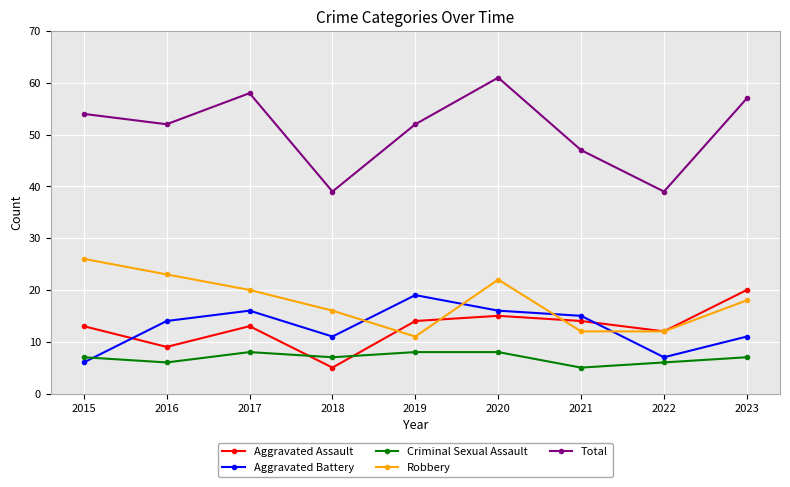

At which label does Robbery first exceed 18?

2015